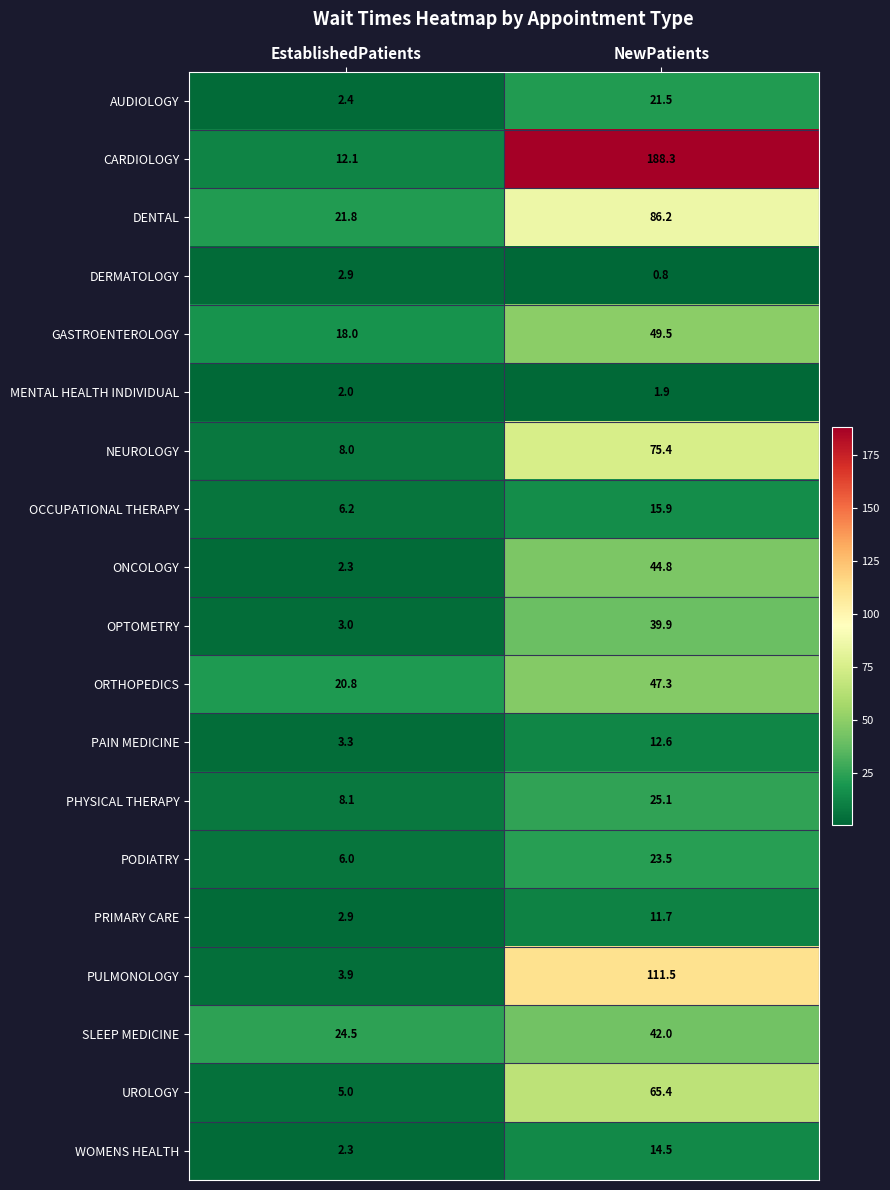

At which label is CARDIOLOGY closest to 100?

EstablishedPatients